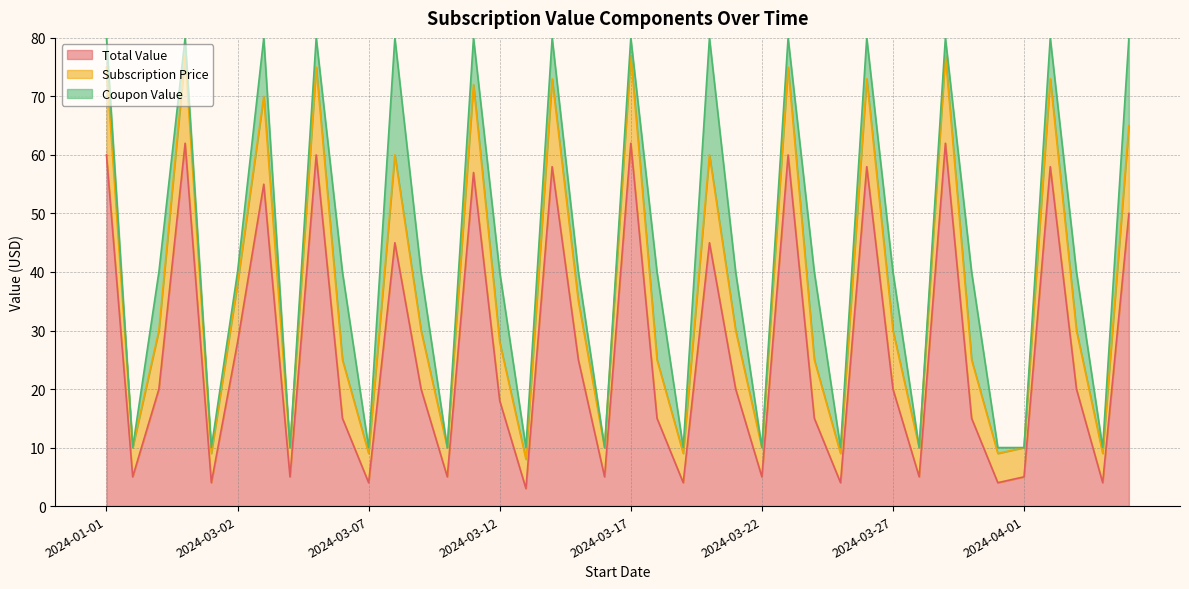

True or false: Subscription Price and Total Value cross at least once.

False